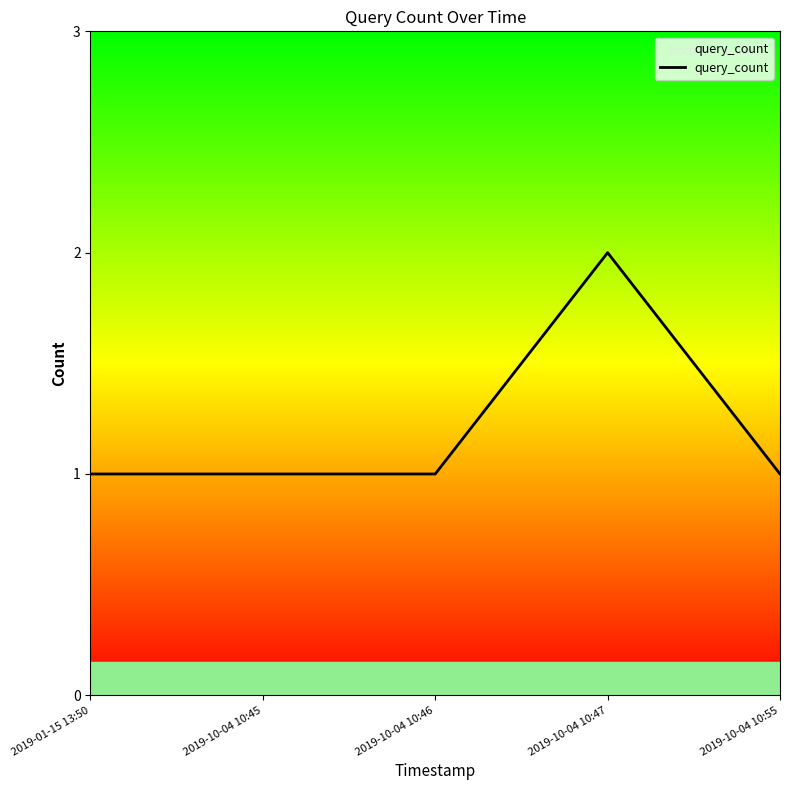

Which category has the highest value across all series?

2019-10-04 10:47